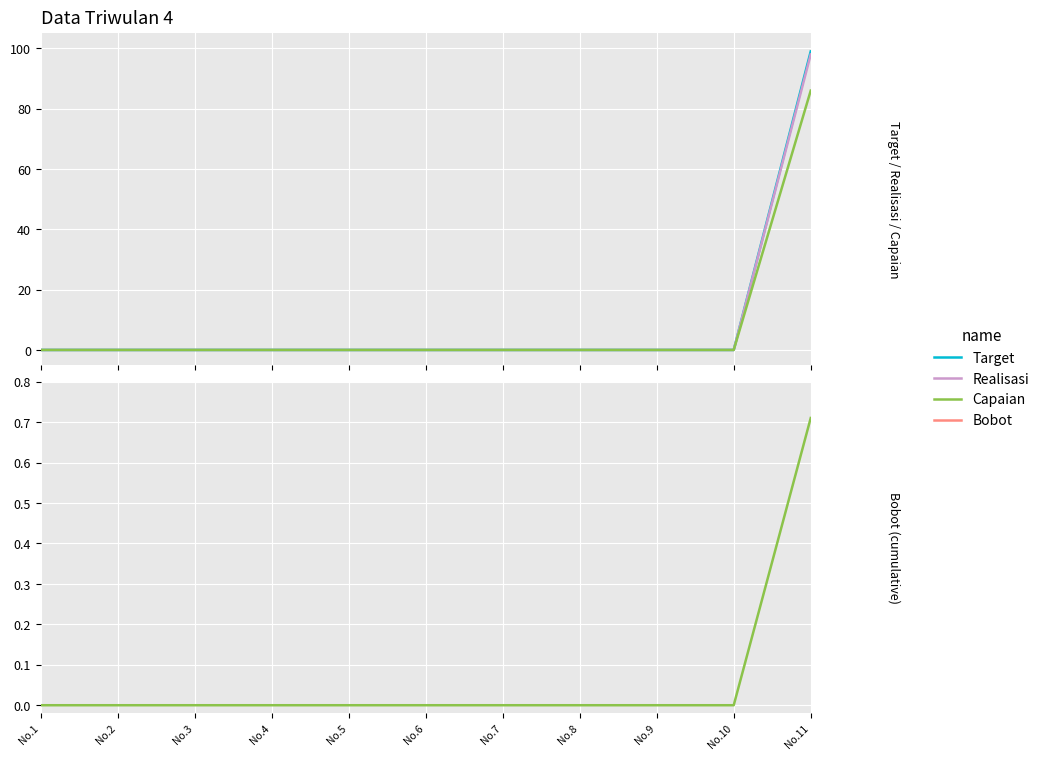

What is the maximum value shown in the chart?

99.0